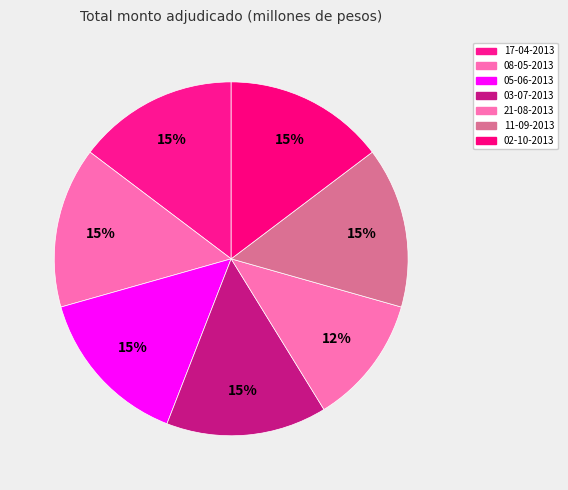

To the nearest percent, what percentage of the pie is 17-04-2013?

15%